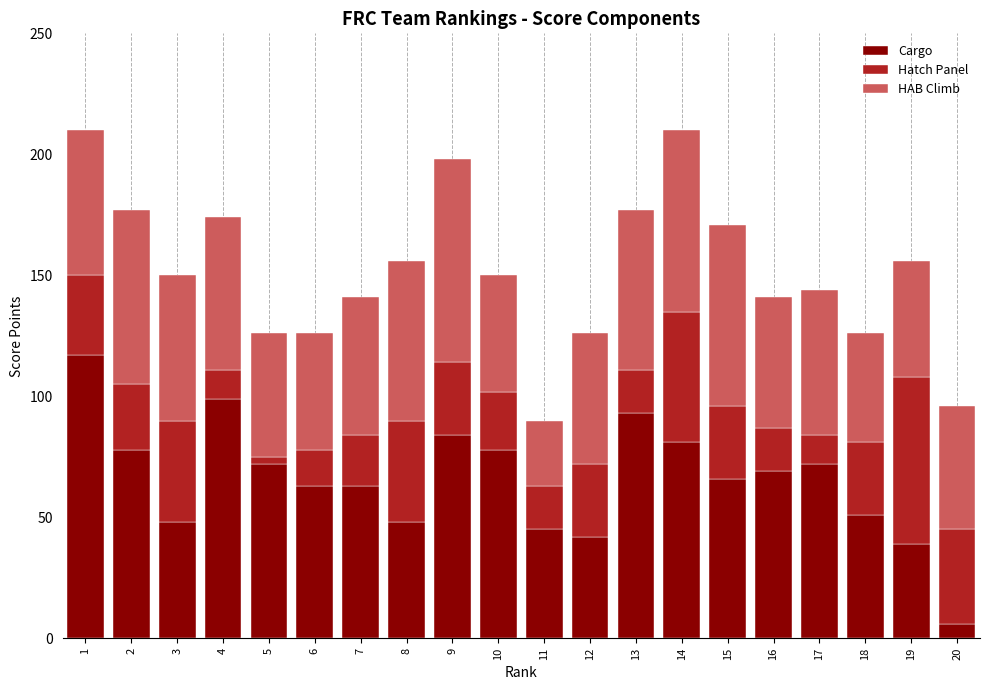

What is the highest value of the Cargo series?

117